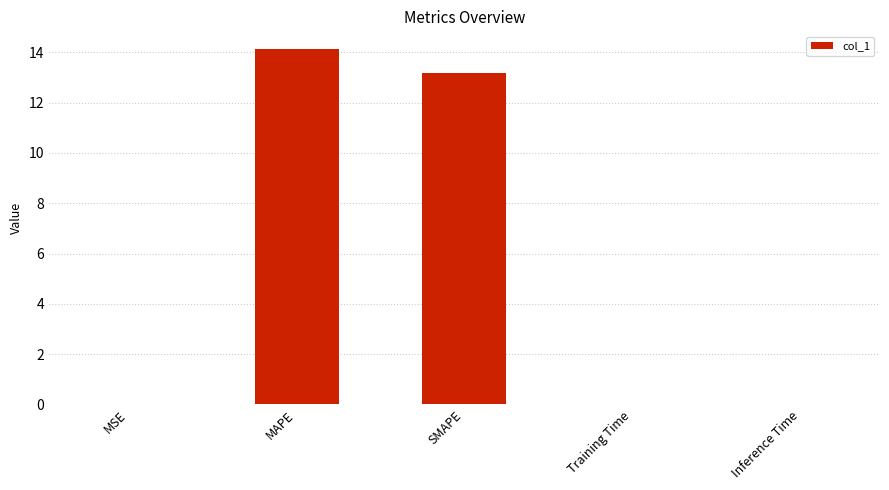

Where is the data nearest to the value 7?

SMAPE